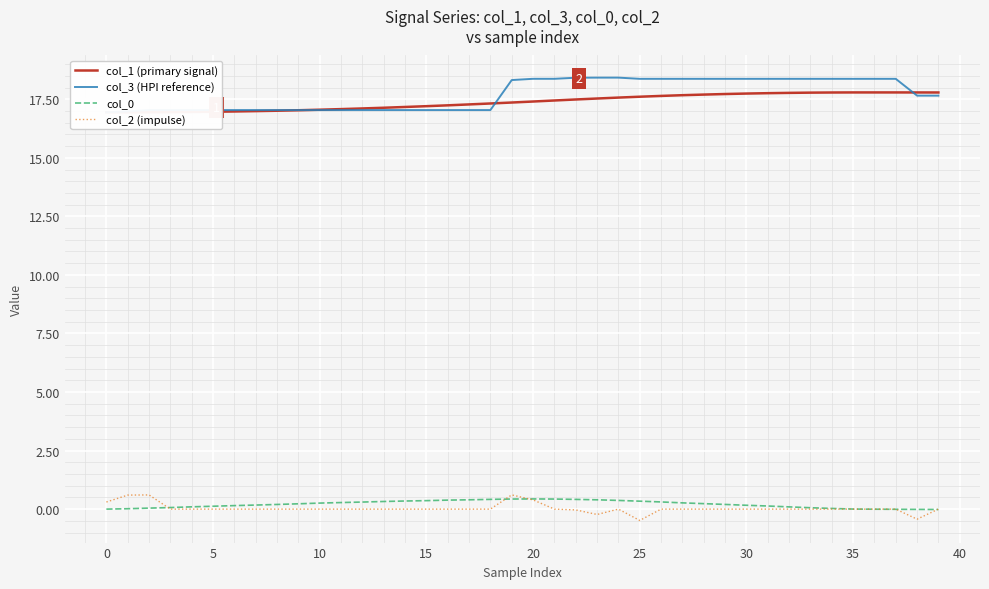

How many values in col_2 (impulse) are below zero?

4